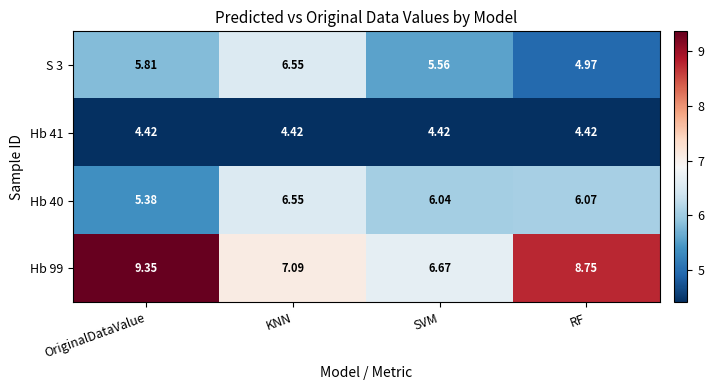

Which series has the largest range (max minus min)?

Hb 99